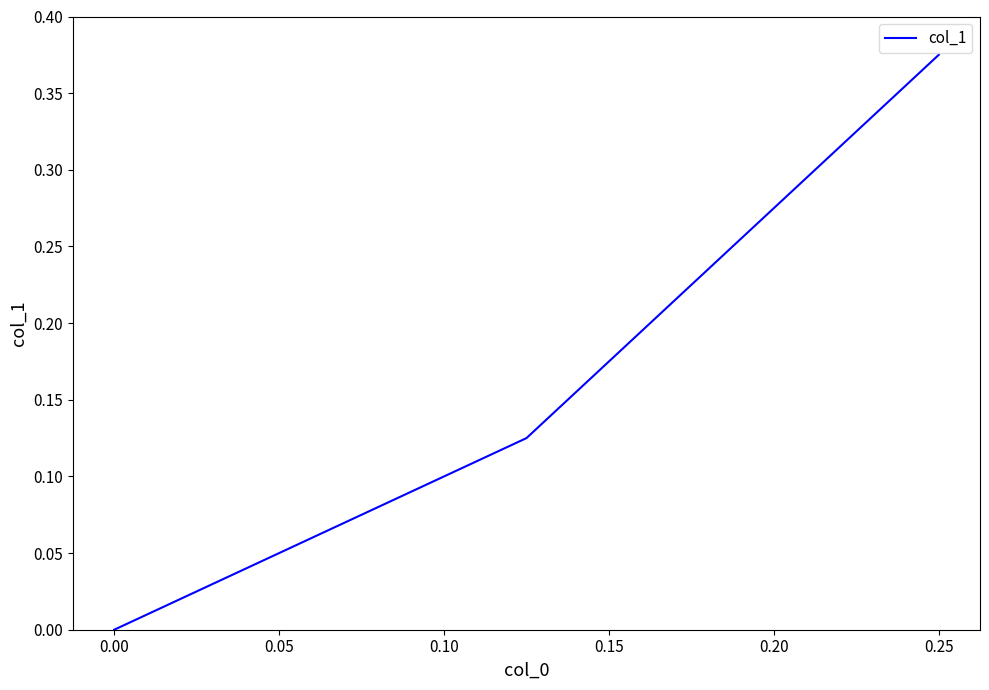

How many lines are shown in the chart?

1